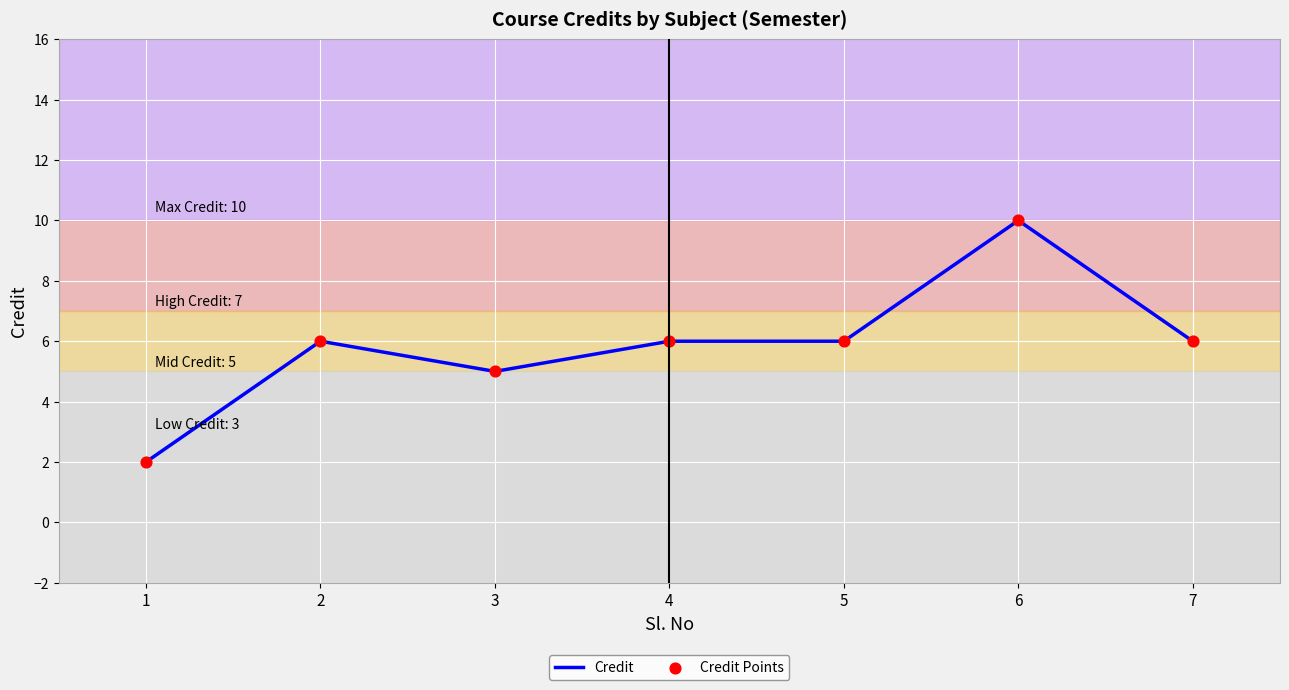

The chart shows a value of 5 at 6. True or false?

False